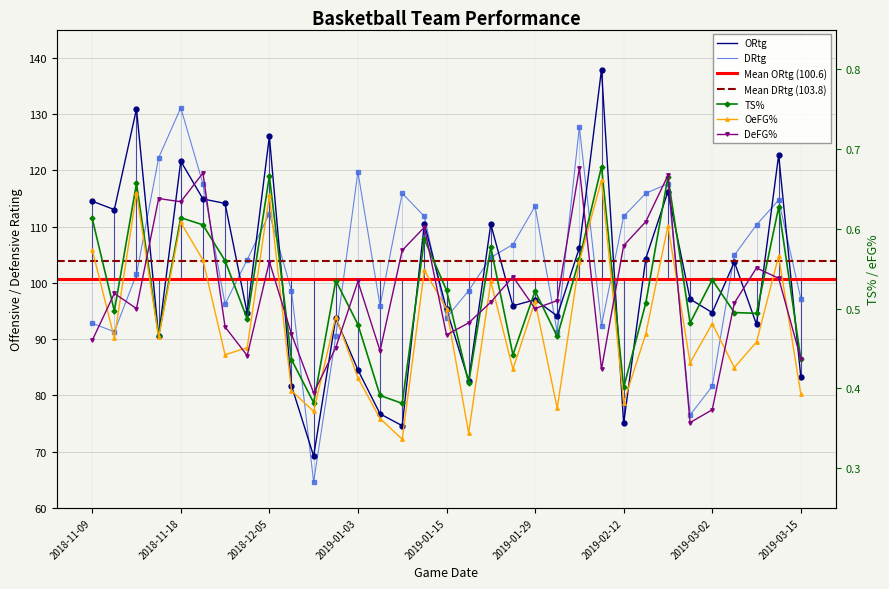

What is the label of the 3rd point from the left?

2018-11-15